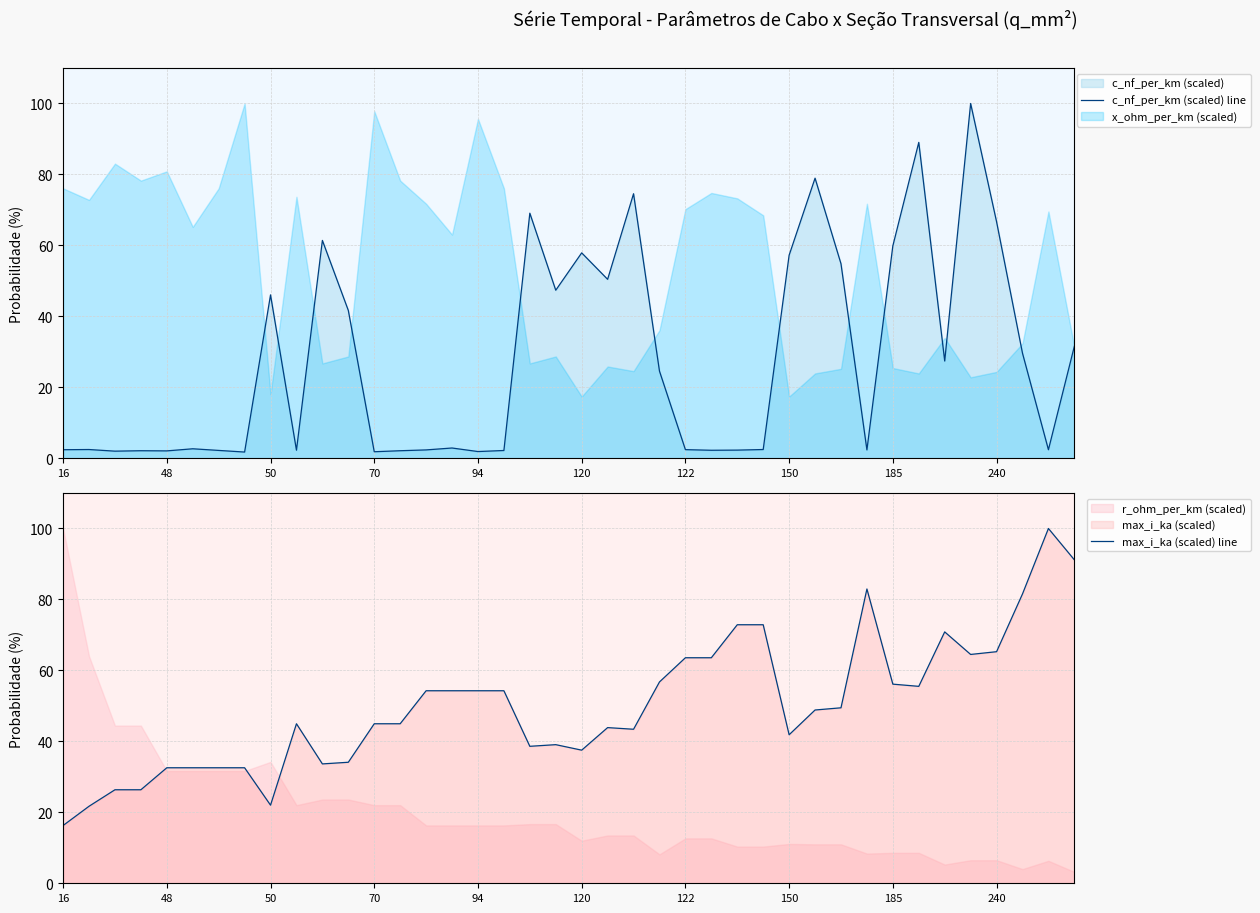

What is the minimum value for max_i_ka (scaled) line?

16.3